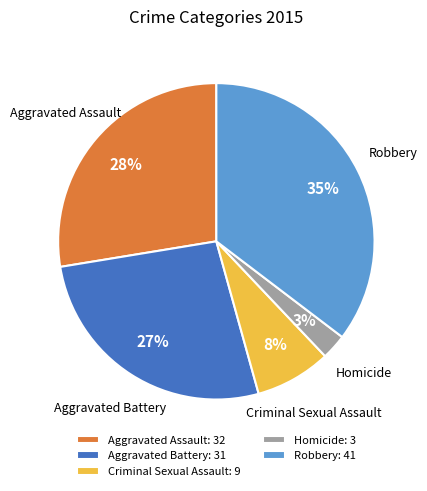

Which category has the biggest portion of the pie?

Robbery